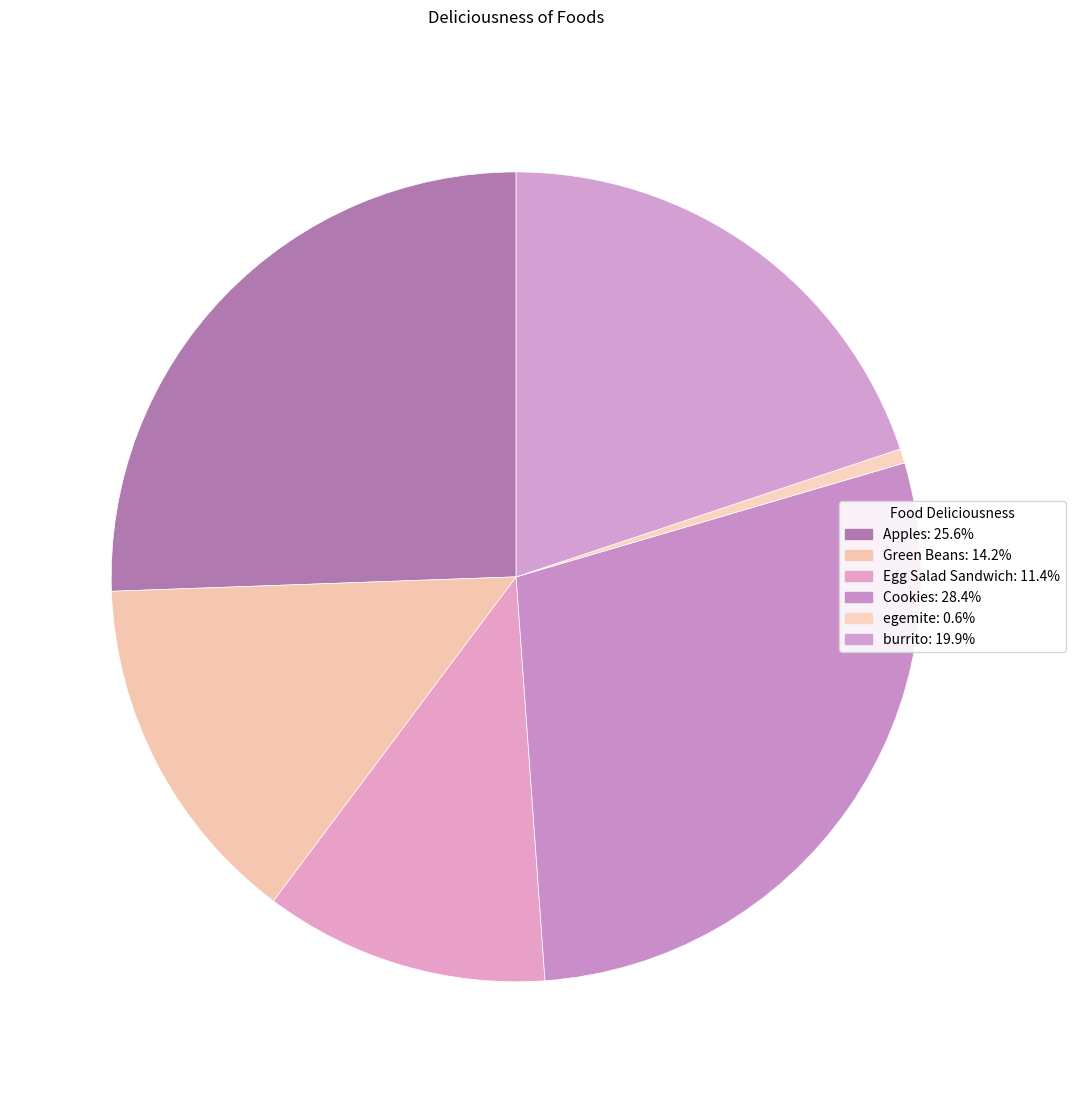

What percentage is the Apples slice, to the nearest percent?

26%